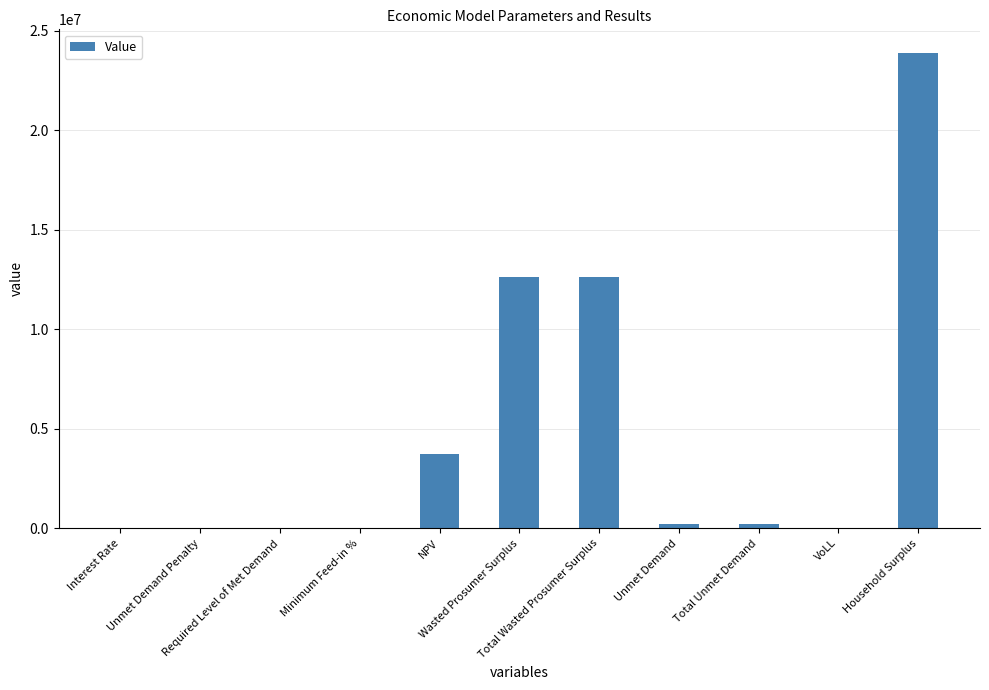

What is the sum of all values?

53315467.9